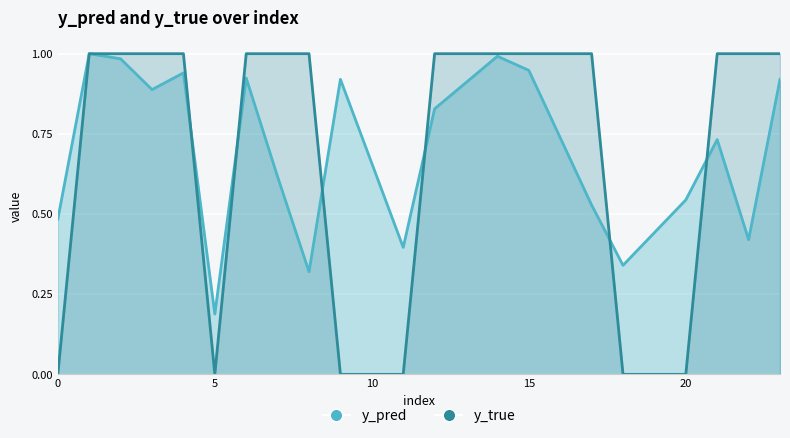

Between 18 and 23, which series saw the biggest shift?

y_true